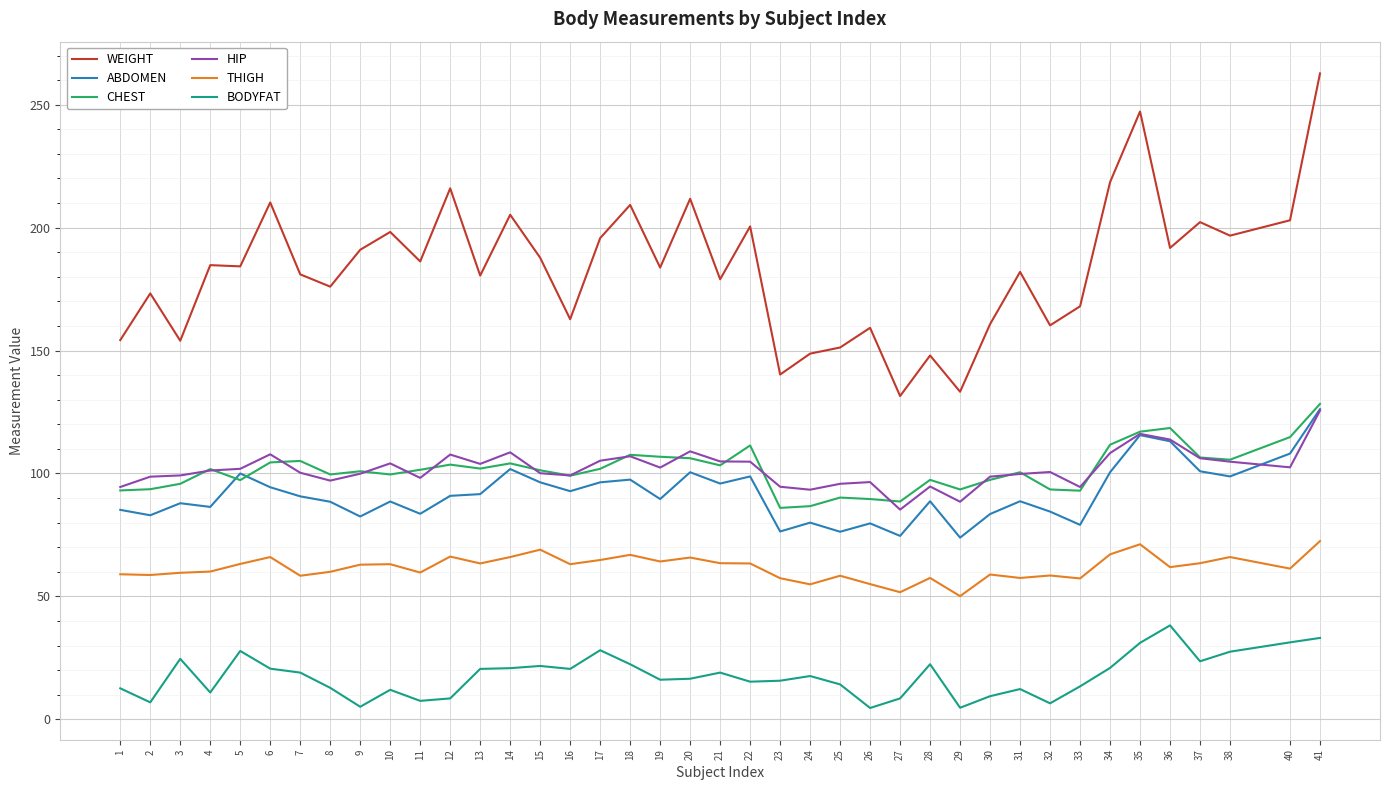

How many values in the WEIGHT series are below 184?

20